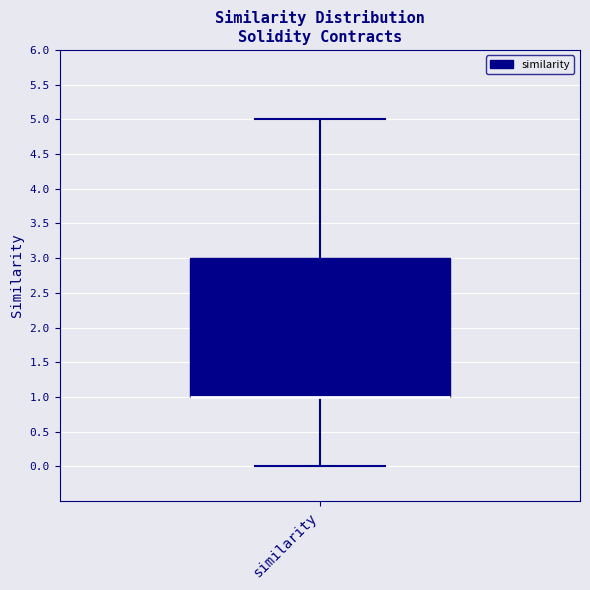

Transcribe this box plot: give where the median line is, the range the box spans, and where the two whiskers end, as read against the y-axis. The values are not printed on the chart, so give them approximately, as read against the axis.

median 1 (drawn on the box's lower edge), box 1 to 3, whiskers 0 to 5